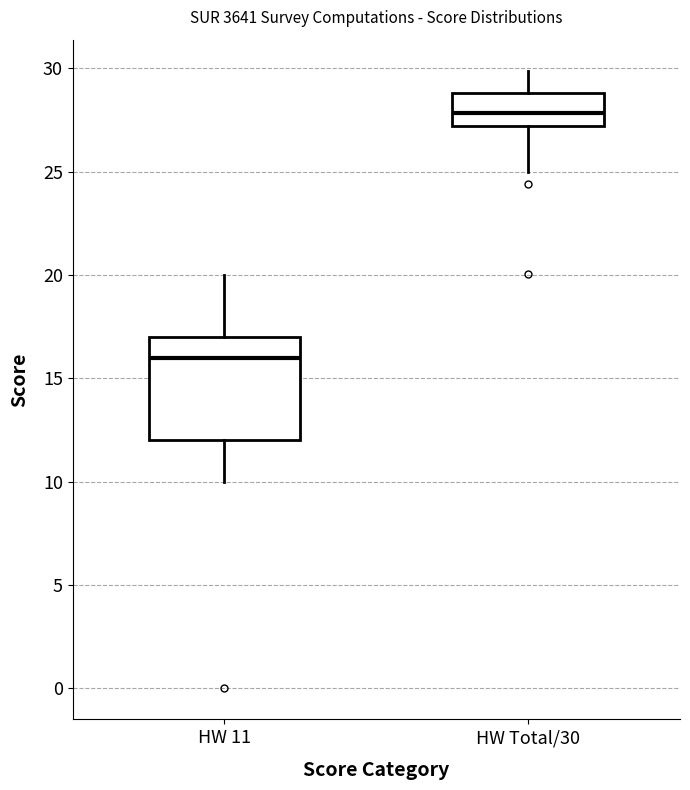

Reading left to right, transcribe this box plot: for each box, give where its median line is, the range the box spans, and where its two whiskers end, as read against the y-axis. The values are not printed on the chart, so give them approximately, as read against the axis.

HW 11: median 16, box 12 to 17, whiskers 10 to 20
HW Total/30: median 28, box 27 to 29, whiskers 25 to 30